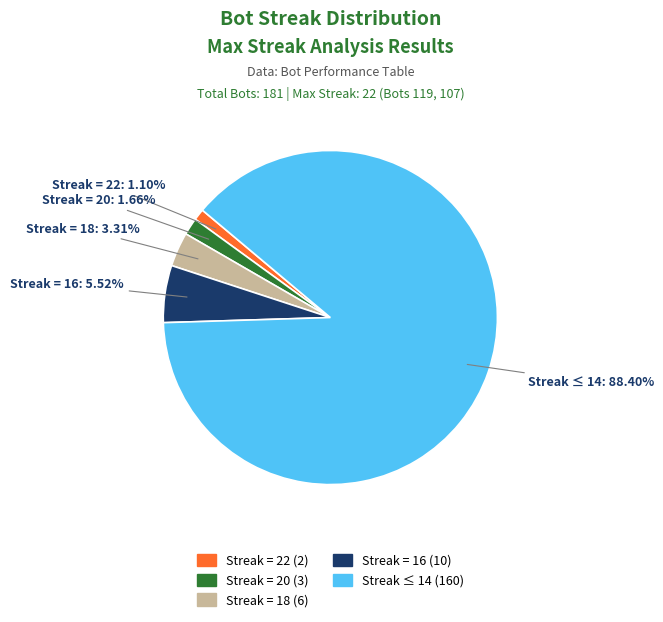

How many slices are in this pie chart?

5